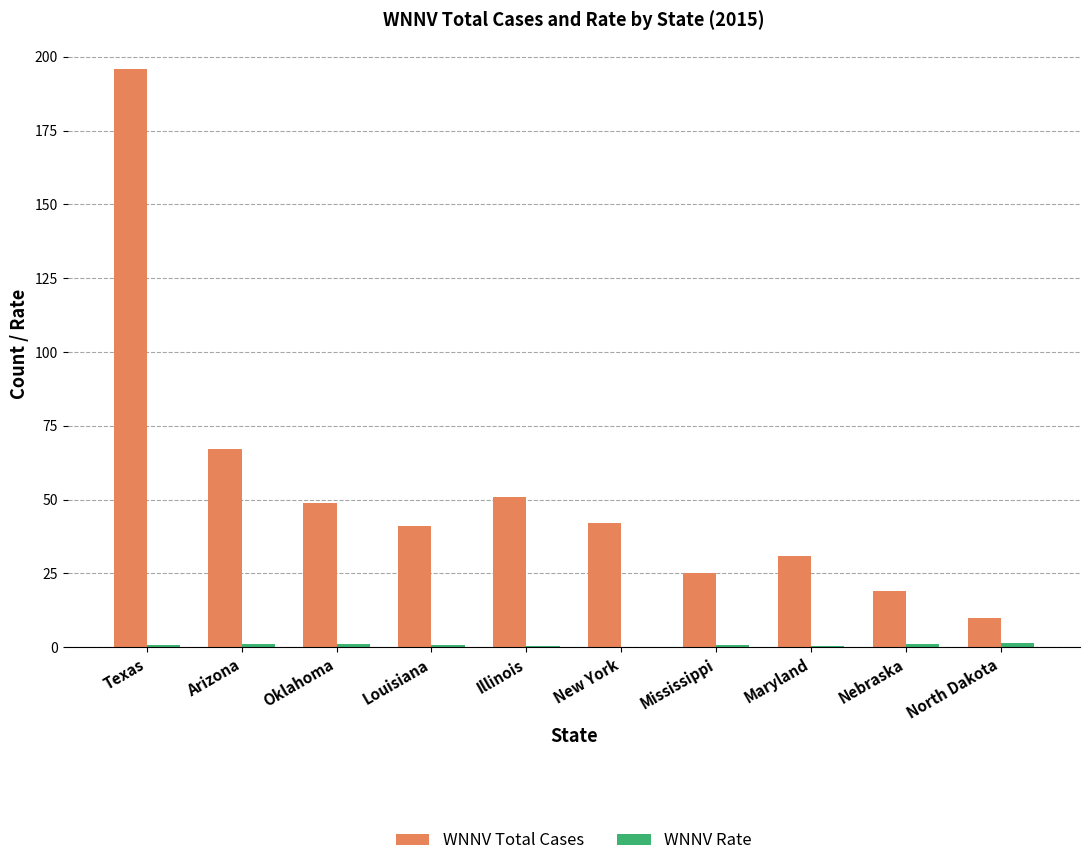

What is the maximum value shown in the chart?

196.0